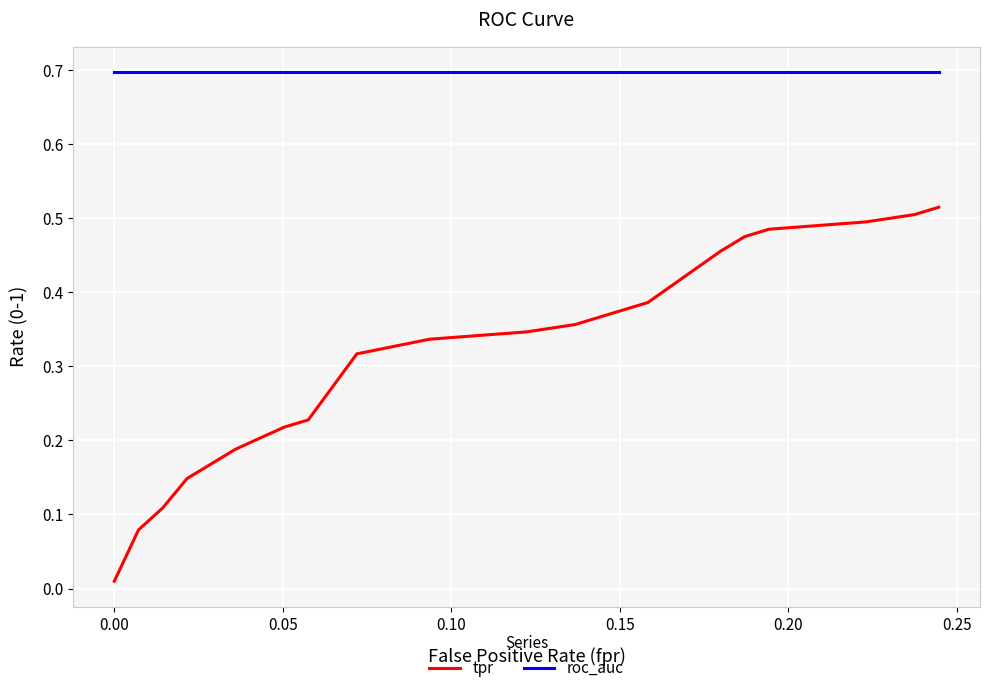

True or false: roc_auc and tpr intersect in this chart.

False